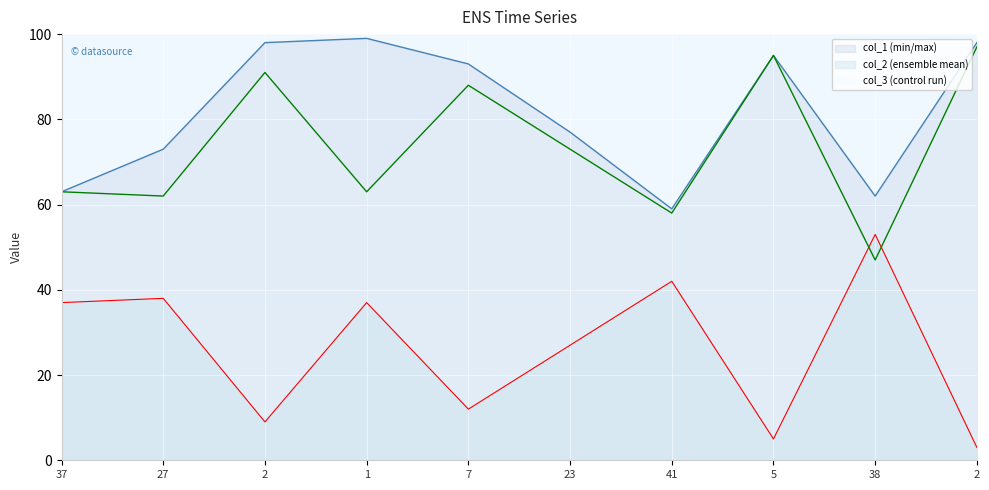

True or false: col_1 has more than 2 interior local peaks.

False